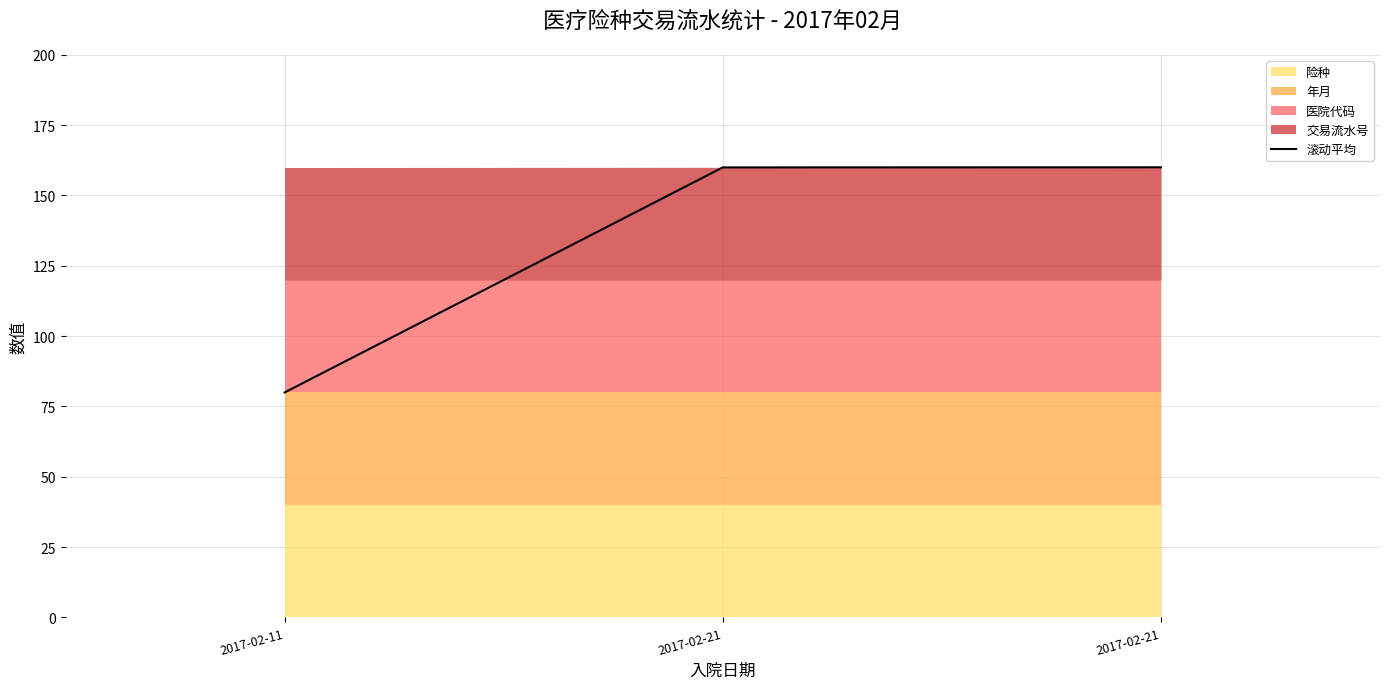

Does the chart have visible grid lines?

Yes